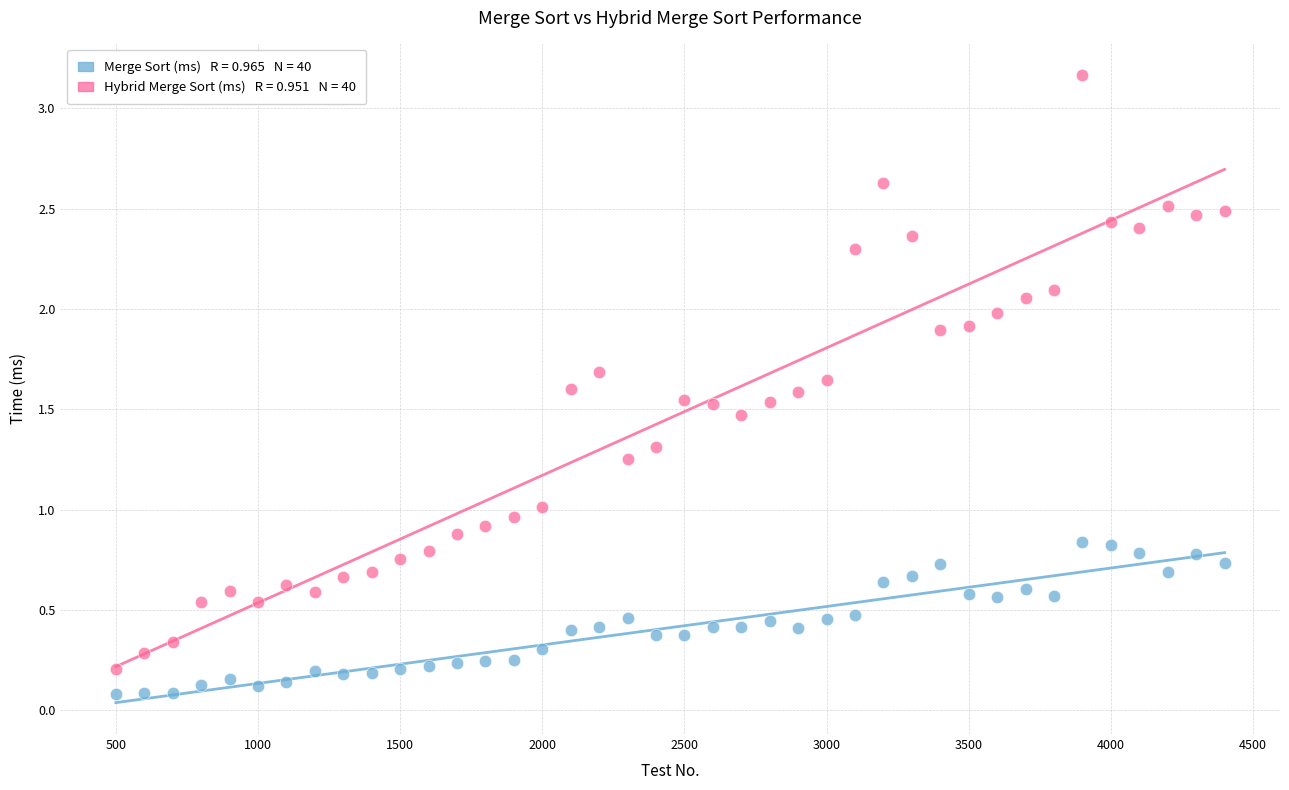

Across all data points, what is the range of Y values (max minus min)?

3.1